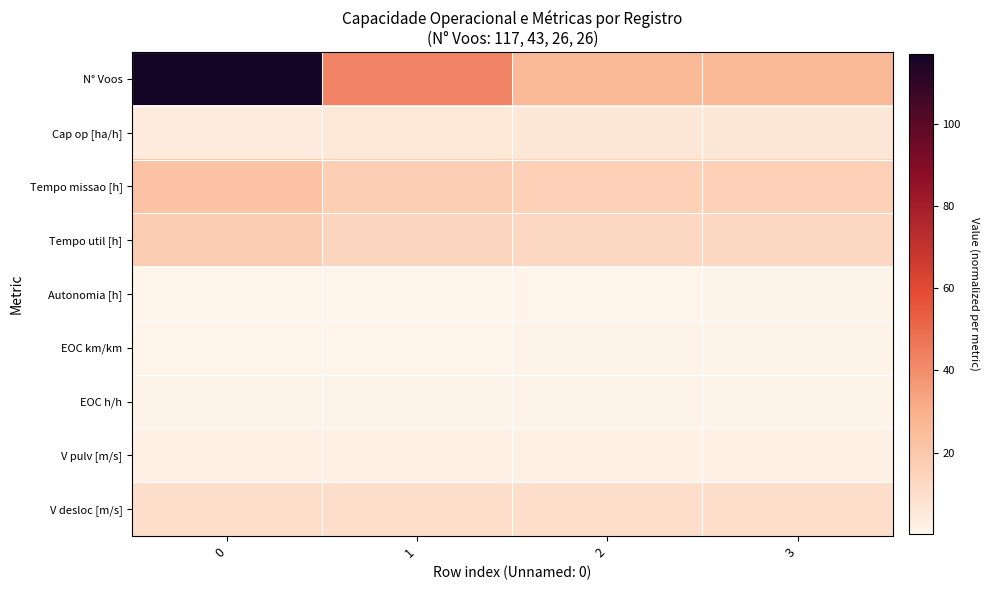

What is the total value across all series at 2?

75.4